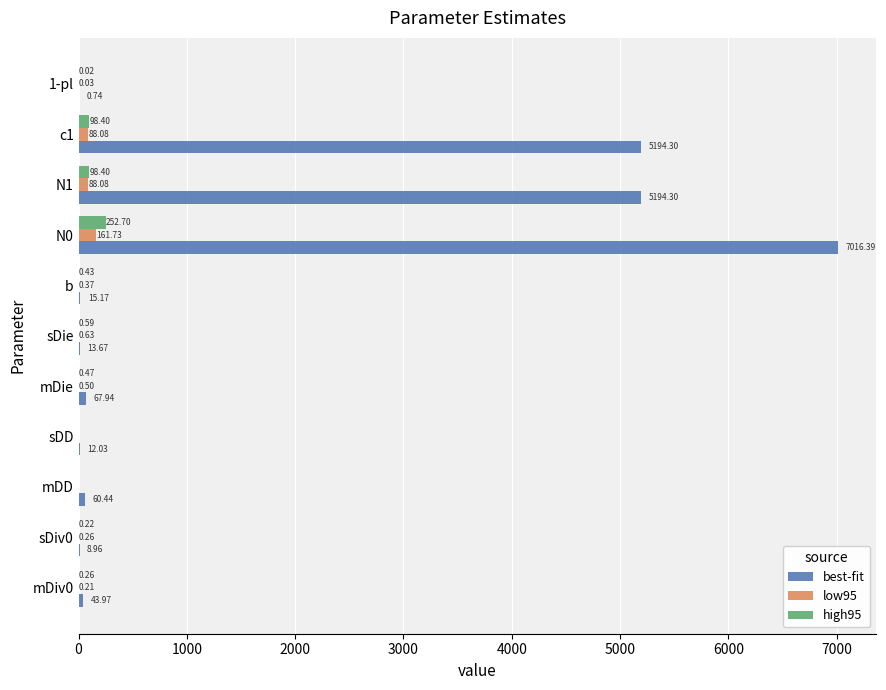

Between mDiv0 and 1-pl, which series saw the biggest shift?

best-fit